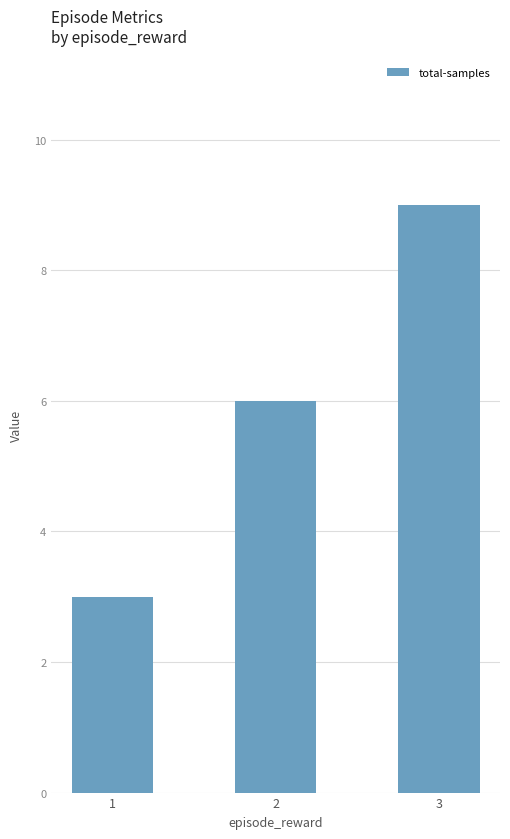

Reading left to right, transcribe all the data shown in this chart.

1=3	2=6	3=9